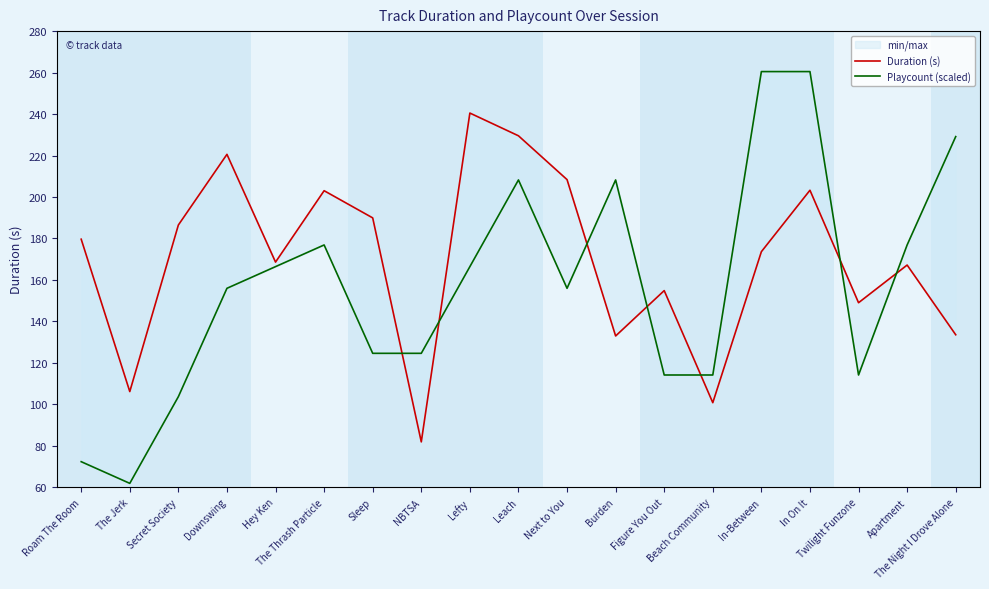

Rank the series at Figure You Out from highest to lowest value.

Duration (s), Playcount (scaled)